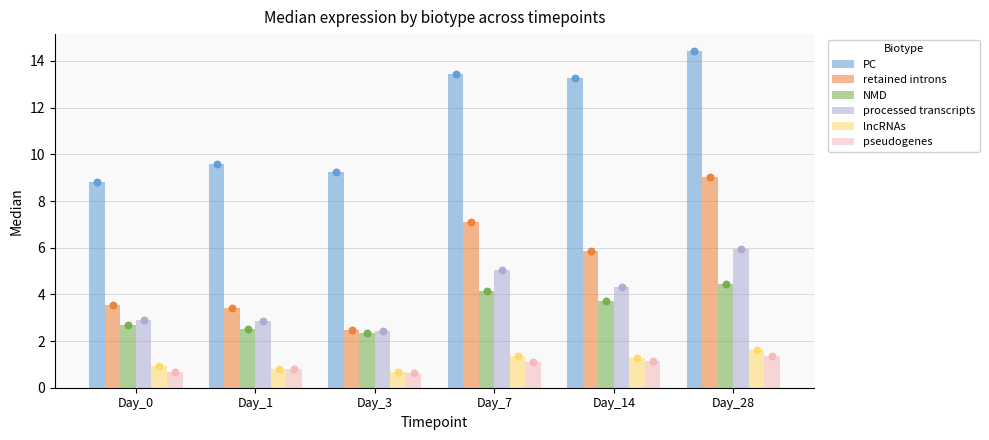

At which category is the sum across all series the highest?

Day_28